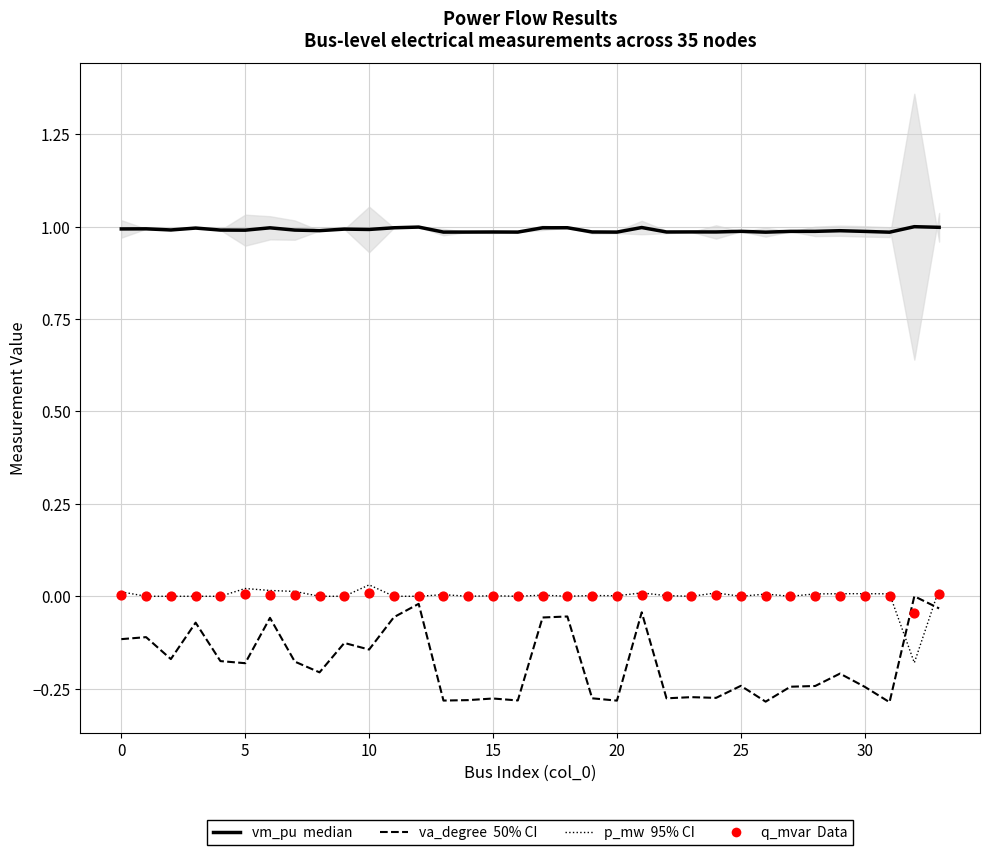

Which series has the largest Y range (max minus min)?

va_degree